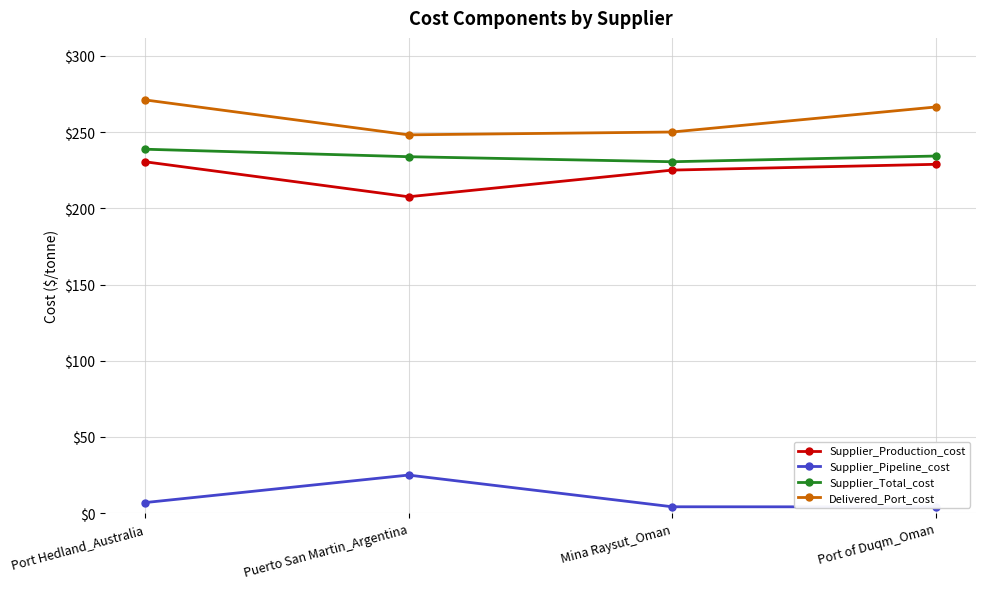

What is the spread (max minus min) of values at Port Hedland_Australia?

264.3